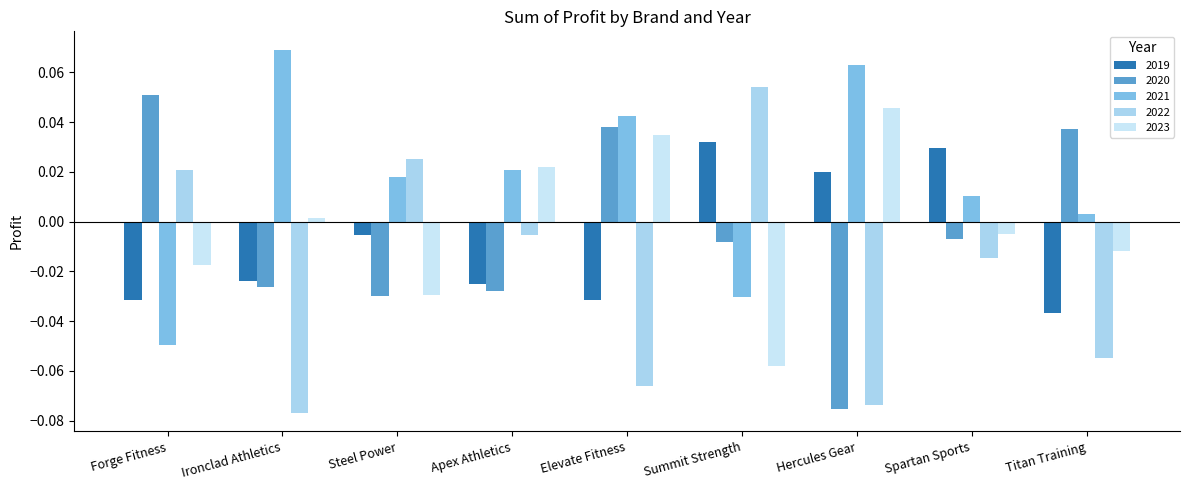

How many data points in 2022 are above 0?

3